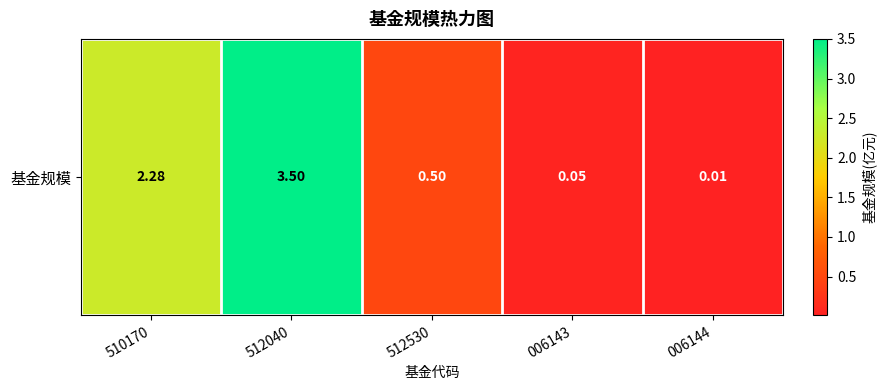

Rank the categories by value from lowest to highest.

006144, 006143, 512530, 510170, 512040